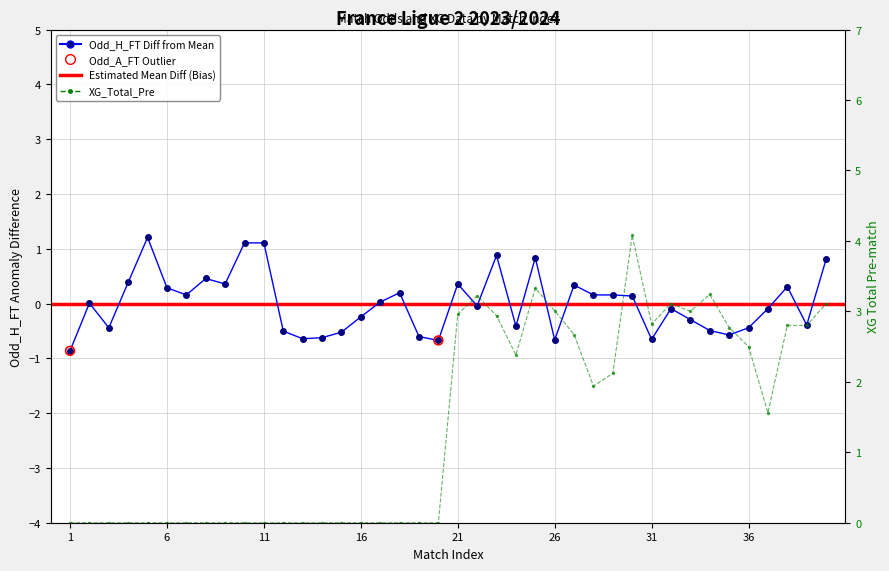

Which series contains the highest Y value?

XG_Total_Pre